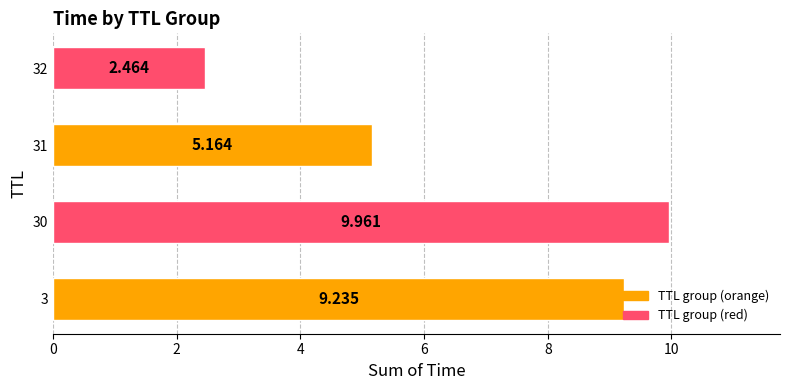

At which label is the value closest to 6?

31